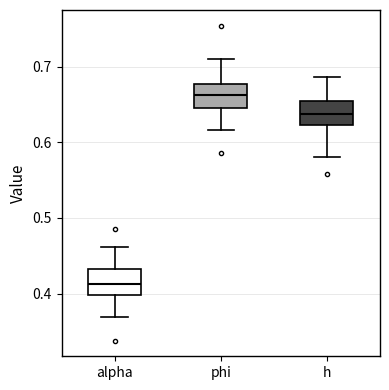

Reading left to right, transcribe this box plot: for each box, give where its median line is, the range the box spans, and where its two whiskers end, as read against the y-axis. The values are not printed on the chart, so give them approximately, as read against the axis.

alpha: median 0.41, box 0.40 to 0.43, whiskers 0.37 to 0.46
phi: median 0.66, box 0.65 to 0.68, whiskers 0.62 to 0.71
h: median 0.64, box 0.62 to 0.65, whiskers 0.58 to 0.69